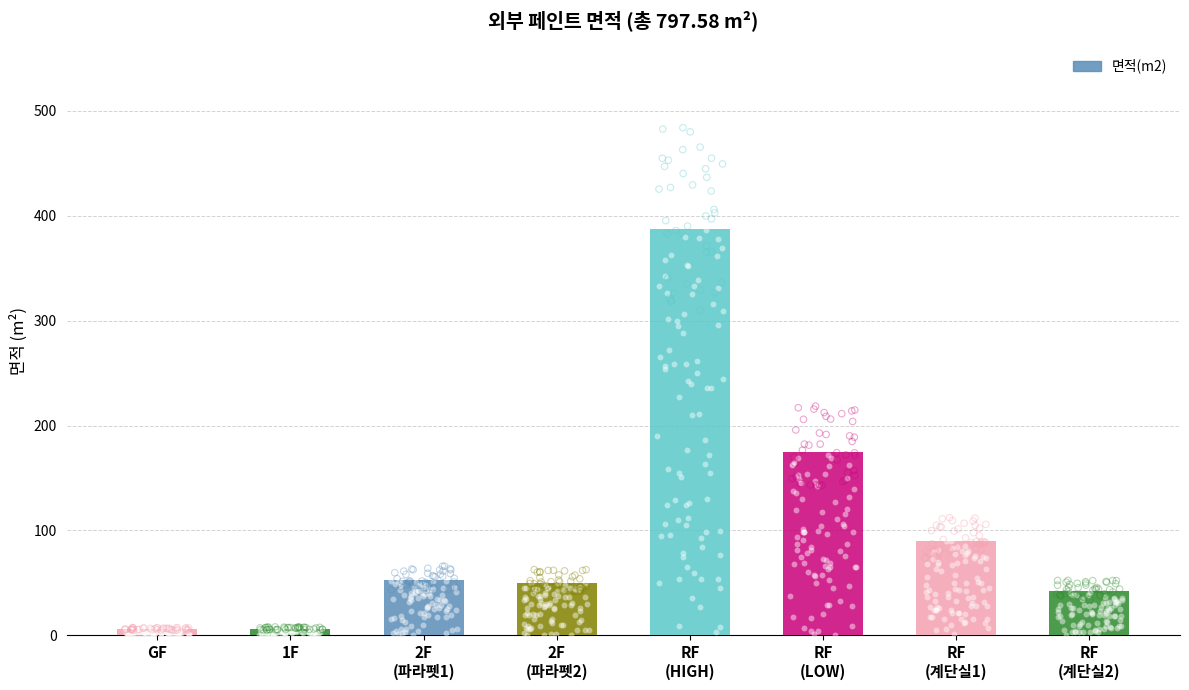

Which has a higher value, GF or RF
(계단실1)?

RF
(계단실1)